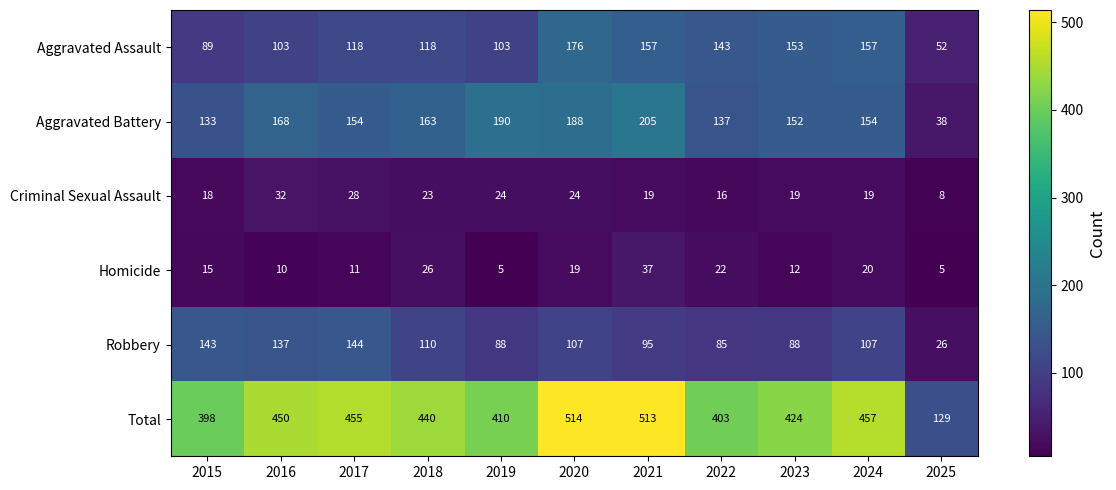

Which series has the largest total across all categories?

Total